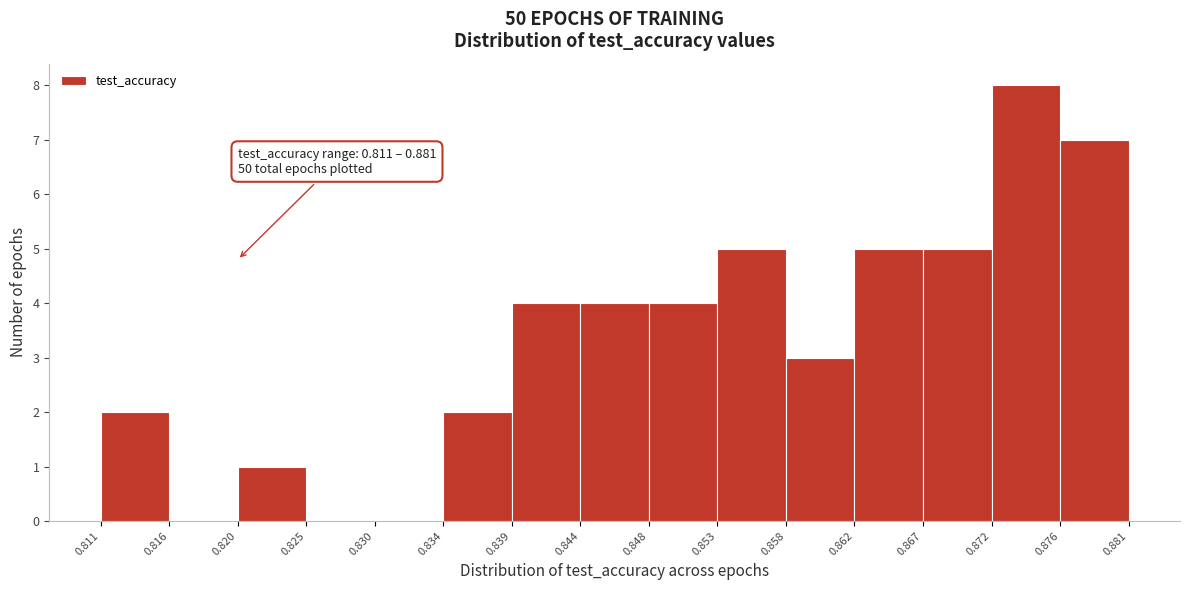

Which range on the x-axis has the tallest bar?

0.872 to 0.876